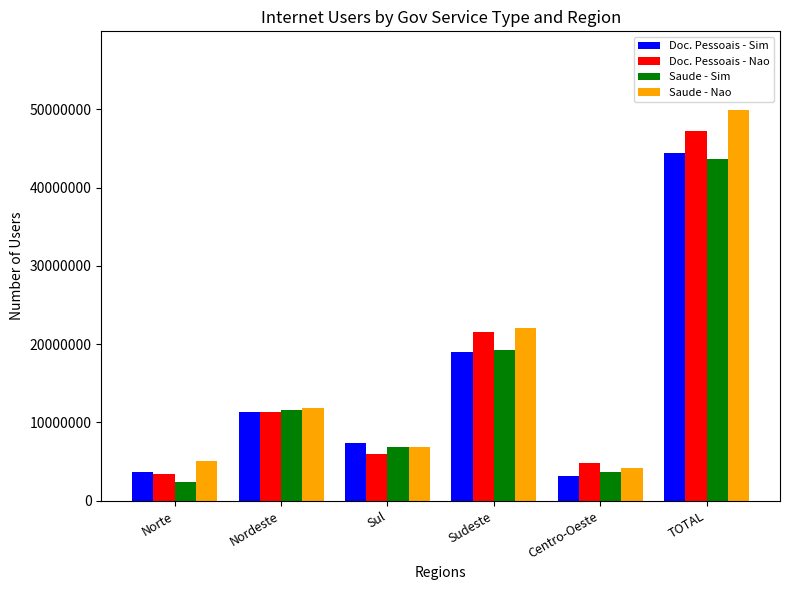

Which series has the largest range (max minus min)?

Saude - Nao